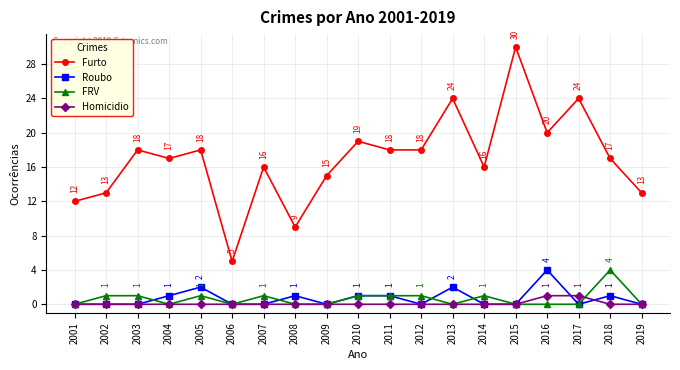

Count the FRV values in the range 0 to 1.

18